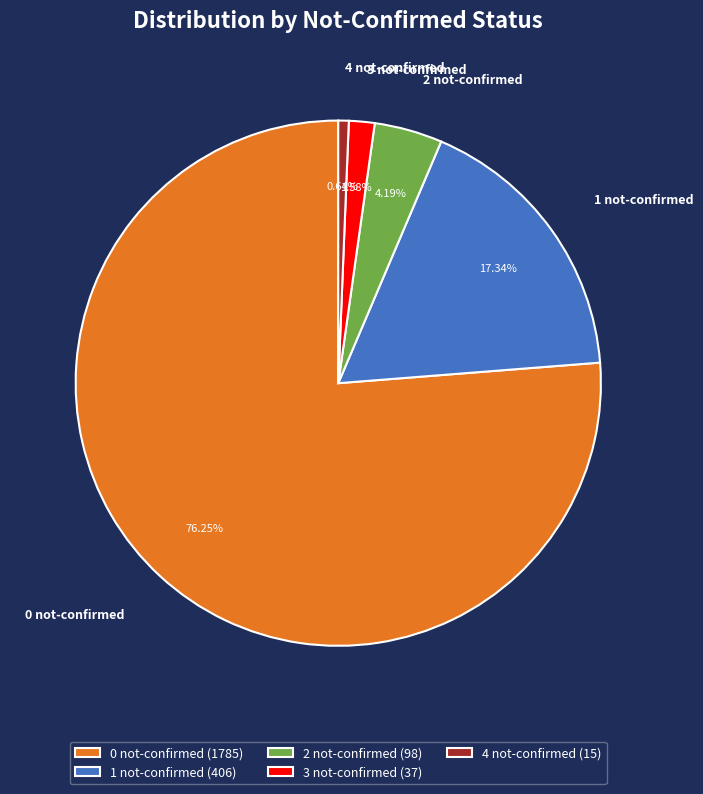

How many slices are in this pie chart?

5